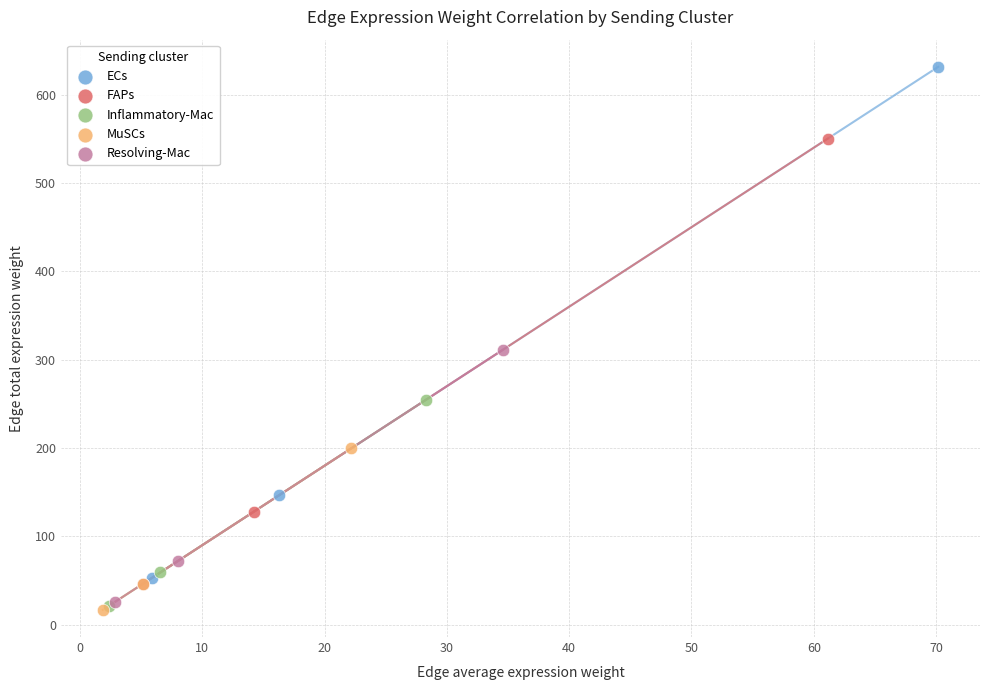

Which series has the largest Y range (max minus min)?

ECs